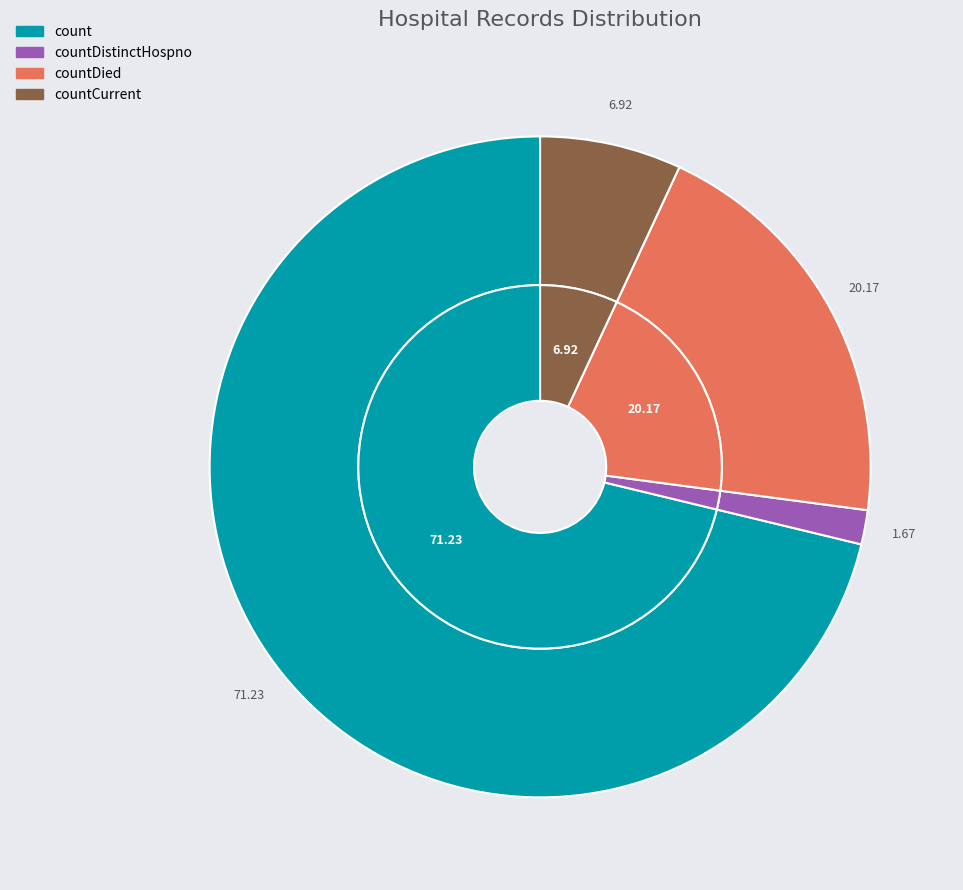

Does any single category account for the majority?

Yes